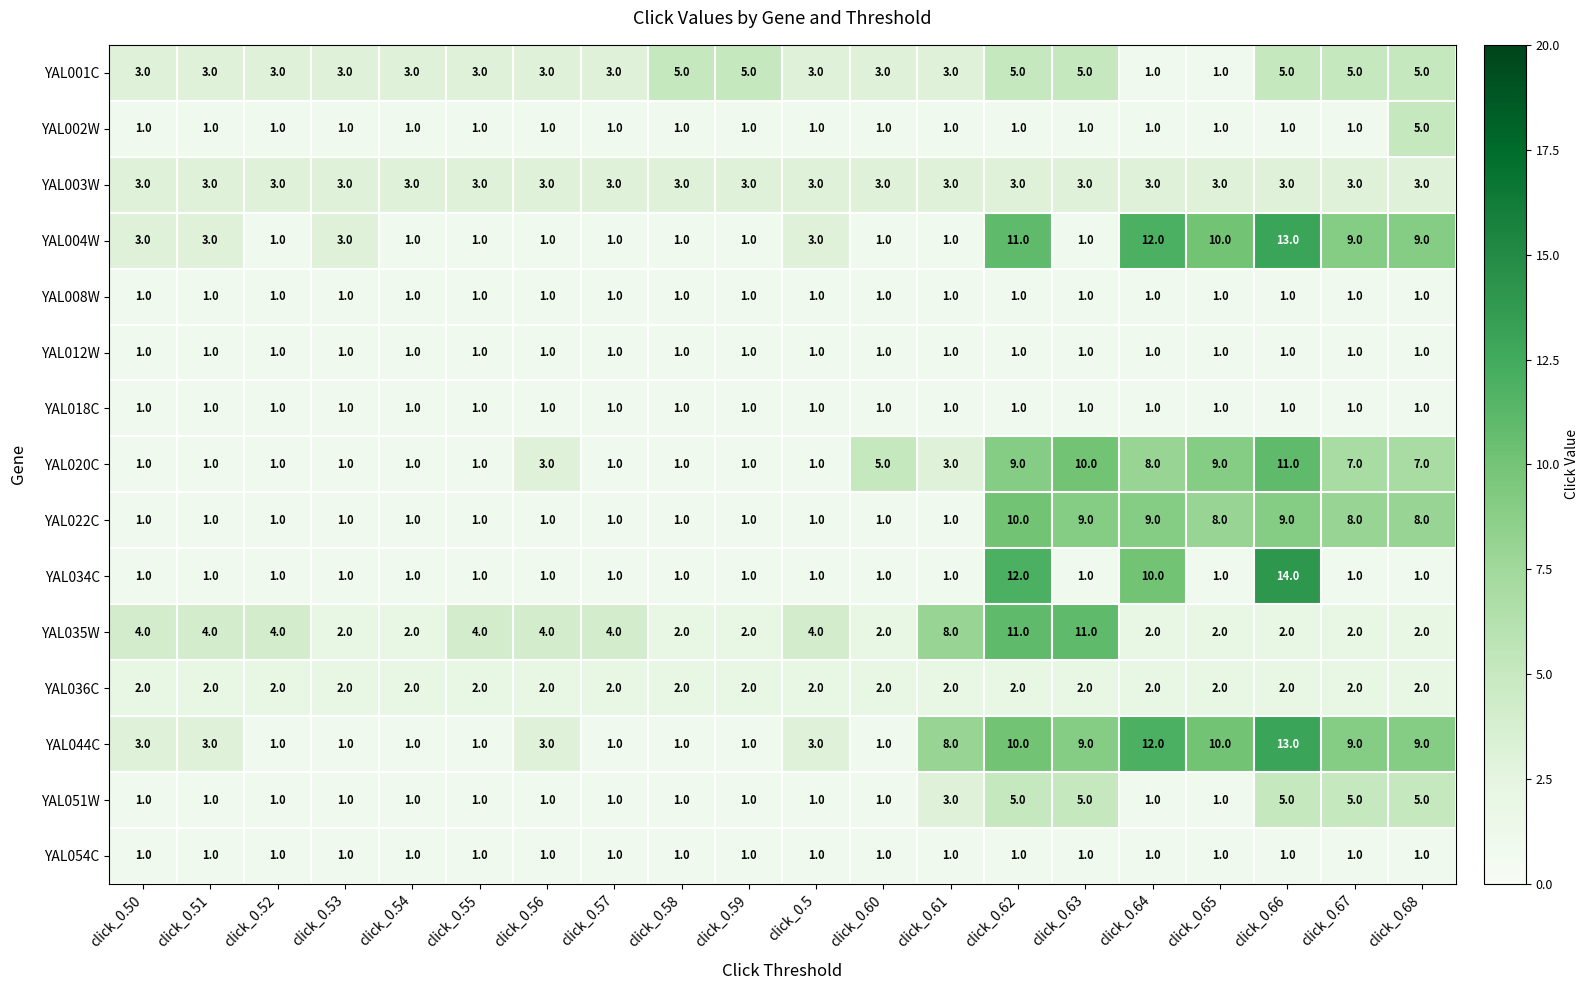

What is the difference between the highest and lowest values at click_0.65?

9